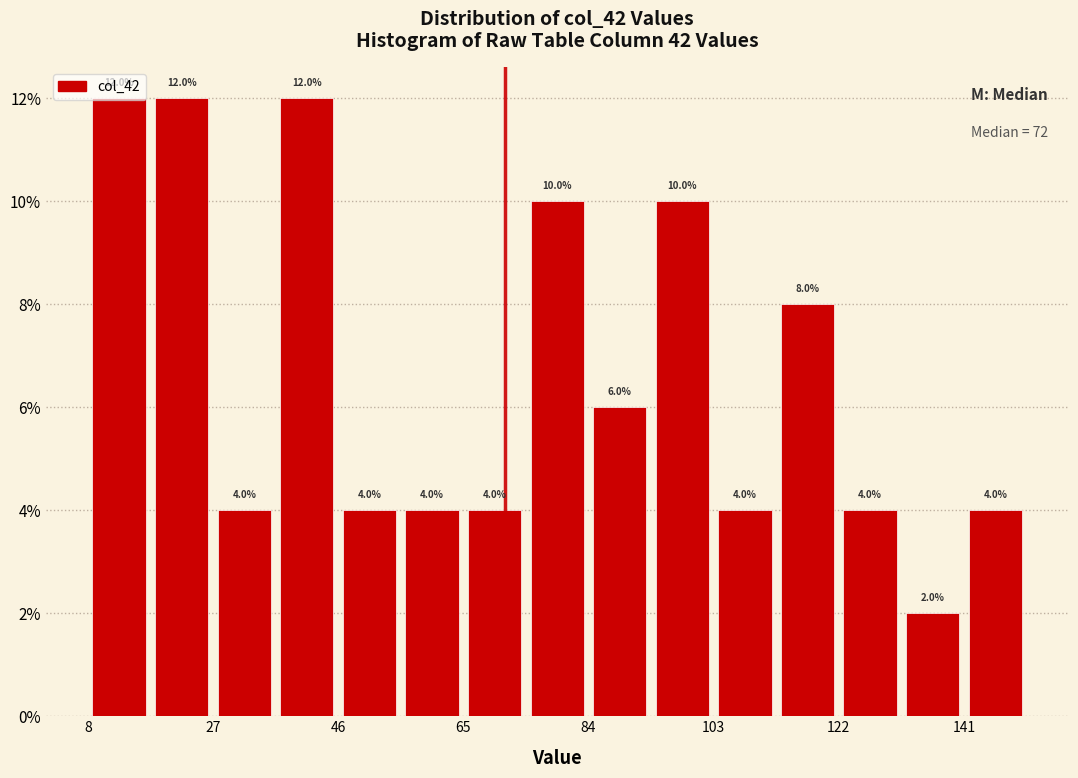

Reading left to right, list every bar in this chart as the range it spans on the x-axis followed by its height. The bar edges are not printed on the chart, so give them approximately, as read against the axis.

8 to 18: 12.0
18 to 28: 12.0
28 to 36: 4.0
36 to 46: 12.0
46 to 56: 4.0
56 to 66: 4.0
66 to 74: 4.0
74 to 84: 10.0
84 to 94: 6.0
94 to 104: 10.0
104 to 112: 4.0
112 to 122: 8.0
122 to 132: 4.0
132 to 142: 2.0
142 to 152: 4.0